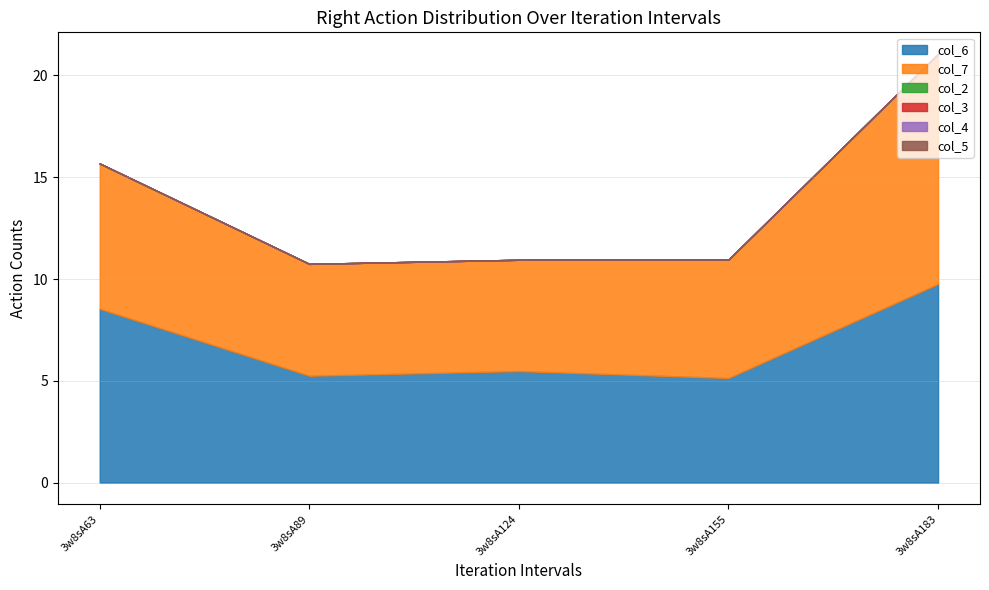

Read the col_6 value at 3w8sA89.

5.2